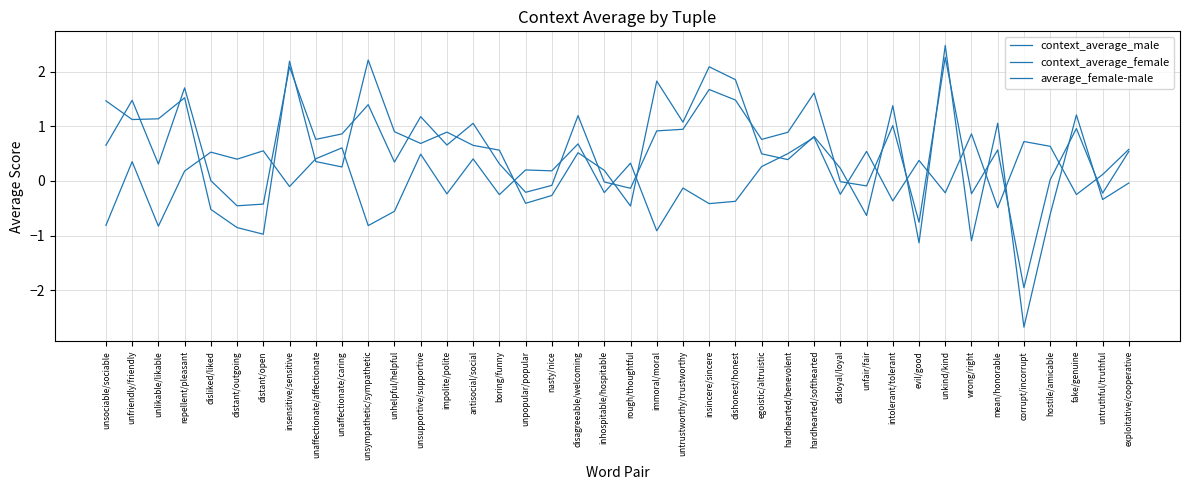

Rank the series by their maximum value, from lowest to highest.

average_female-male, context_average_female, context_average_male